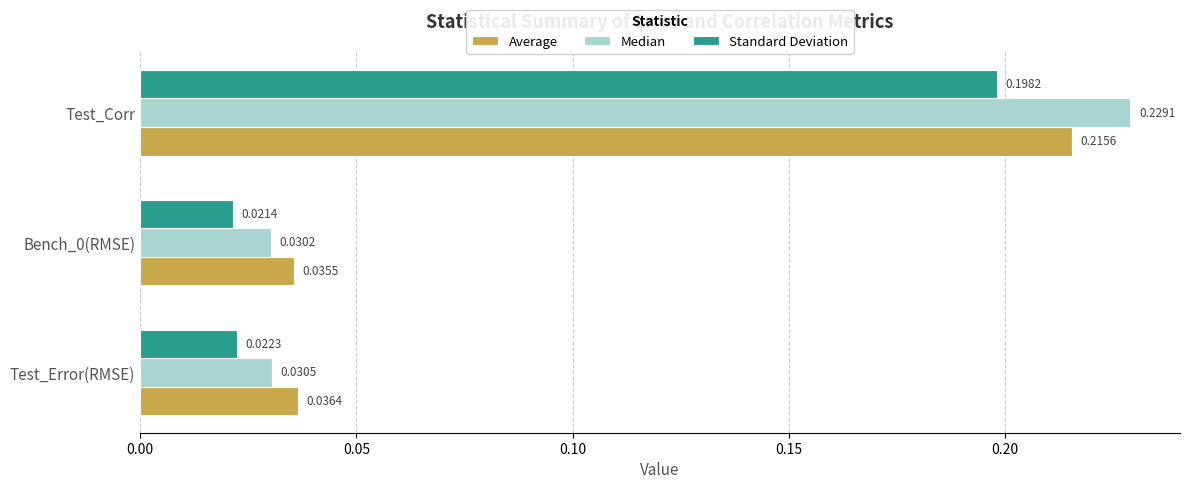

Which category has the highest value in the Standard Deviation series?

Test_Corr